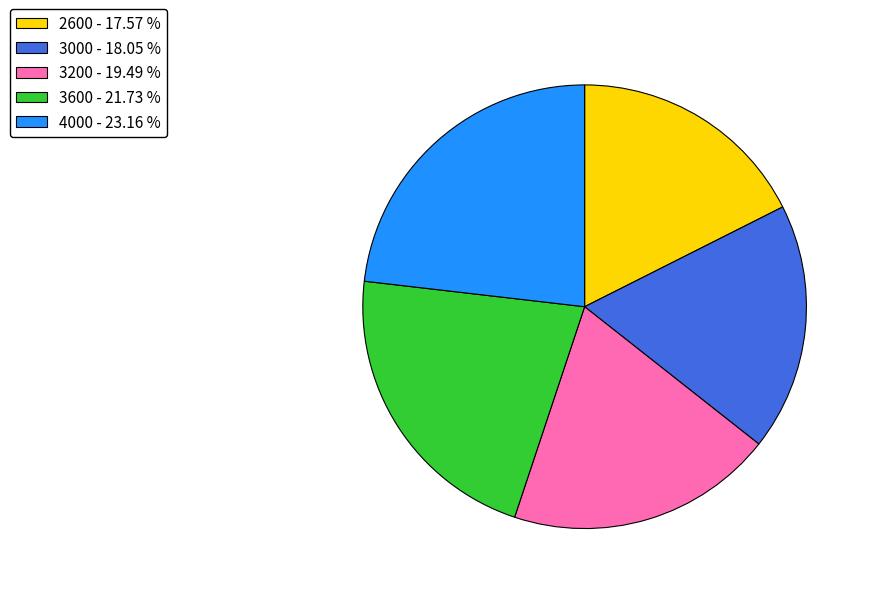

How many segments does this pie chart have?

5